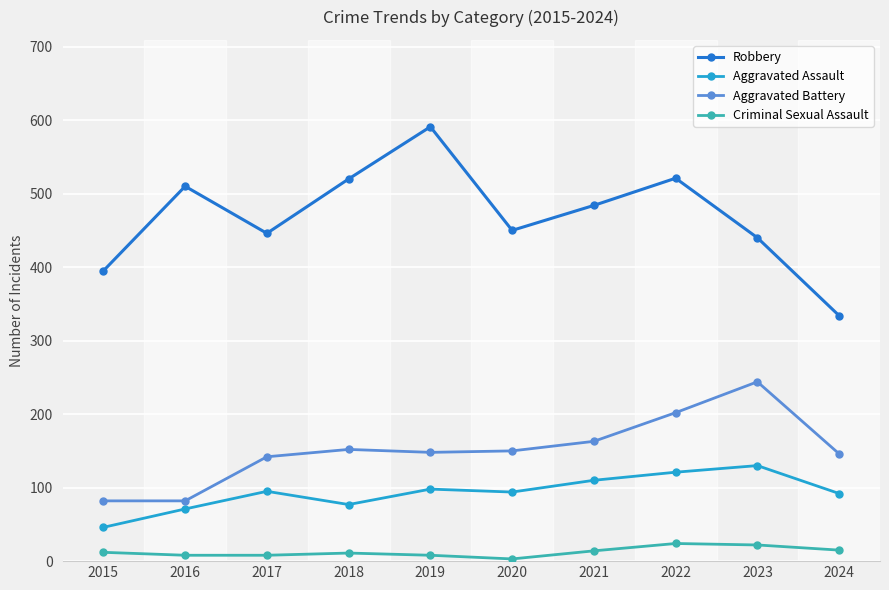

True or false: Aggravated Assault has more than 0 points higher than both neighbors.

True